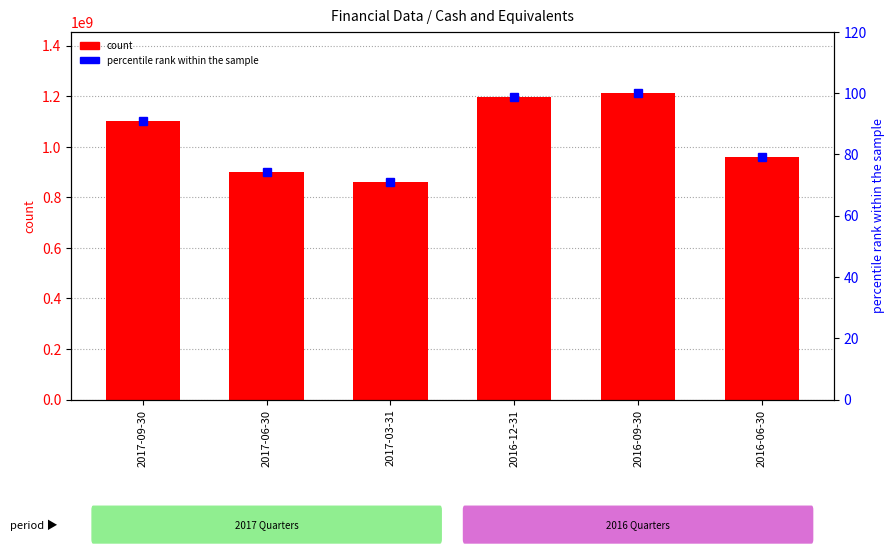

What is the value of the percentile rank within the sample bar at the 1st from the left?

91.0